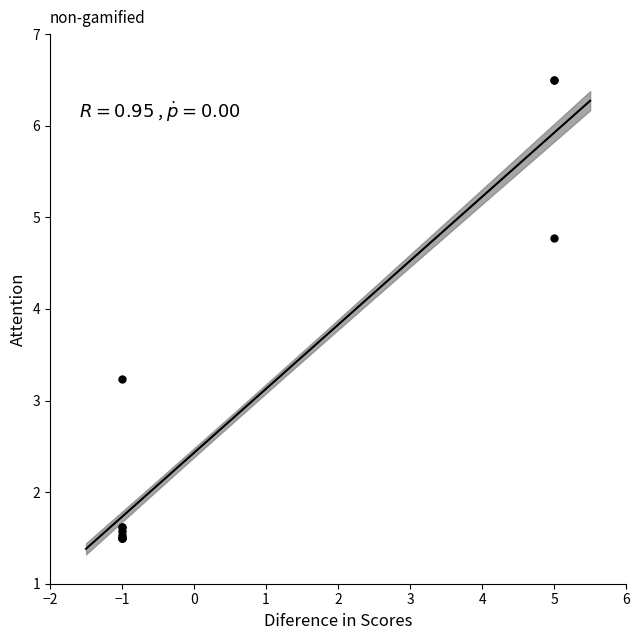

What Y value in the scatter plot is closest to 3?

3.2